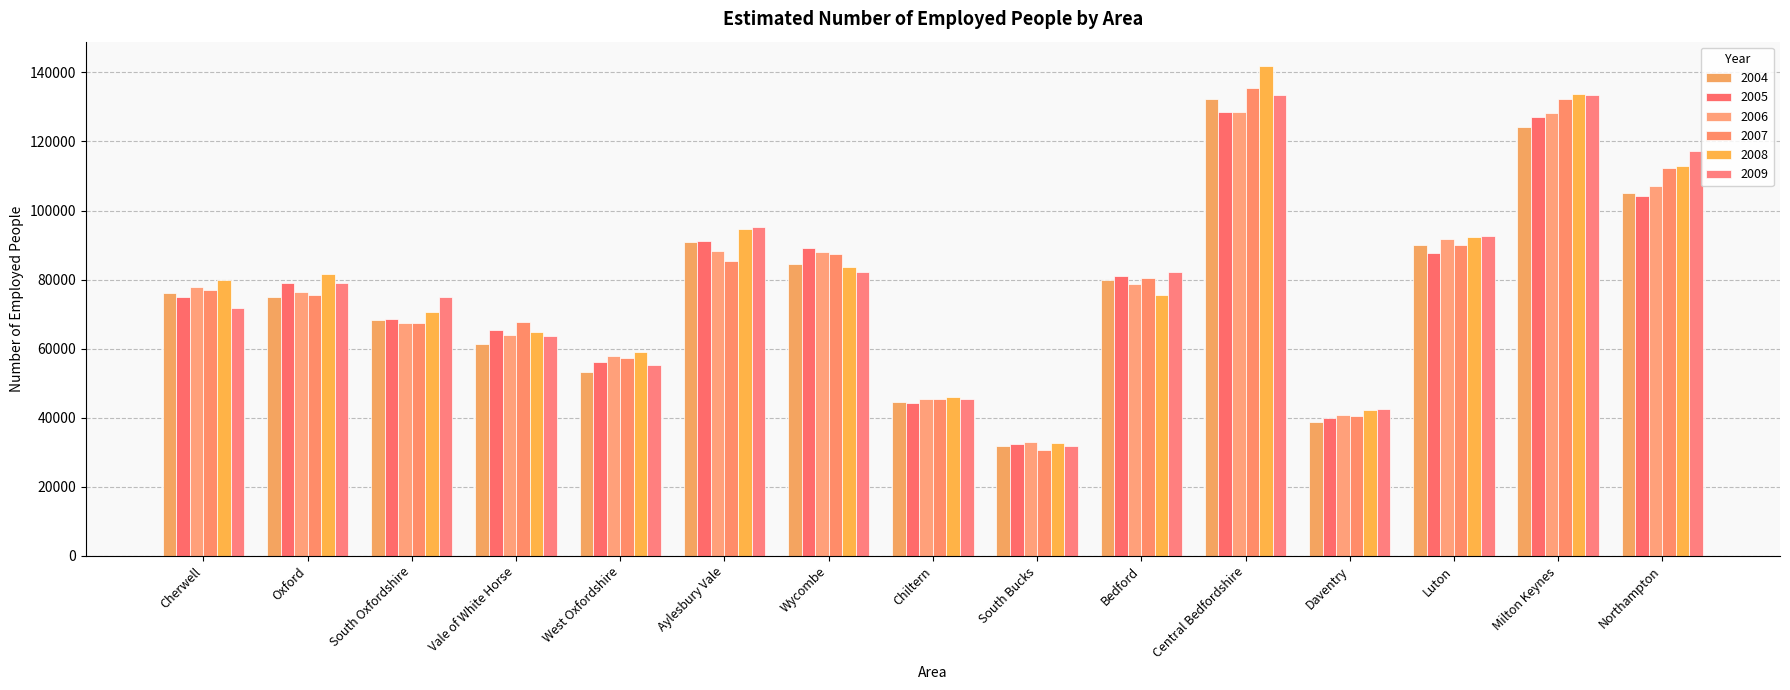

Which series changed the most between West Oxfordshire and Central Bedfordshire?

2008